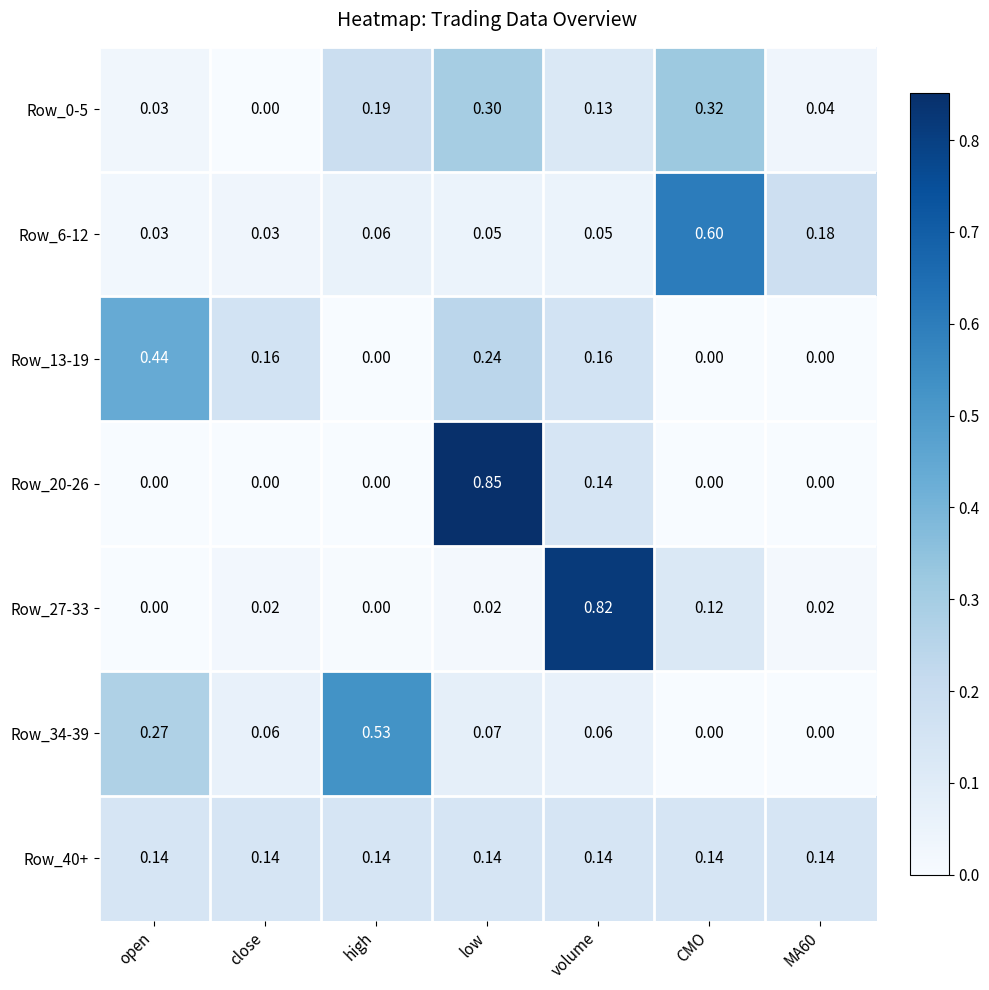

Which category has the highest value across all series?

low